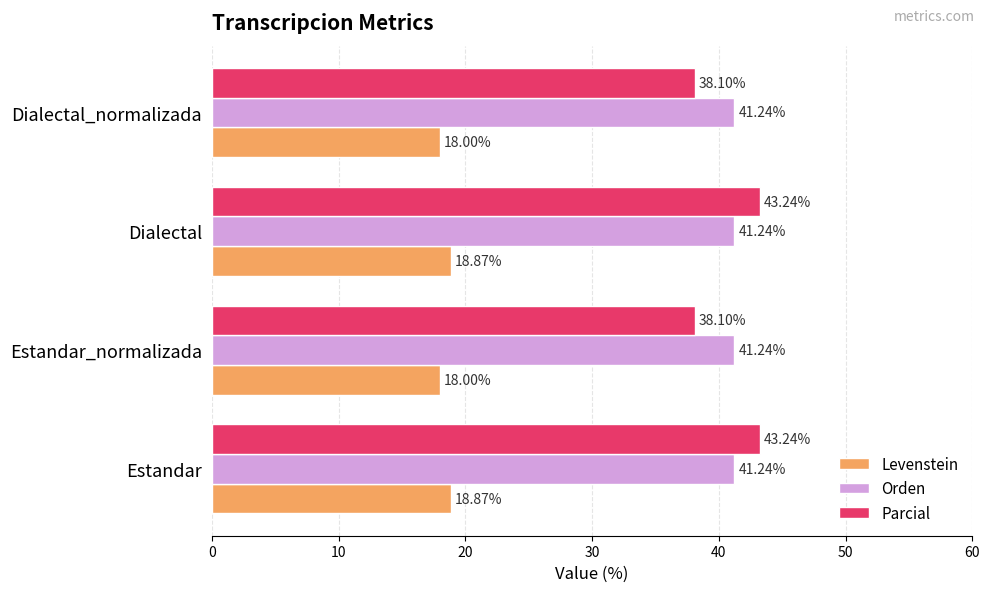

Which series changed the most between Estandar and Estandar_normalizada?

Parcial